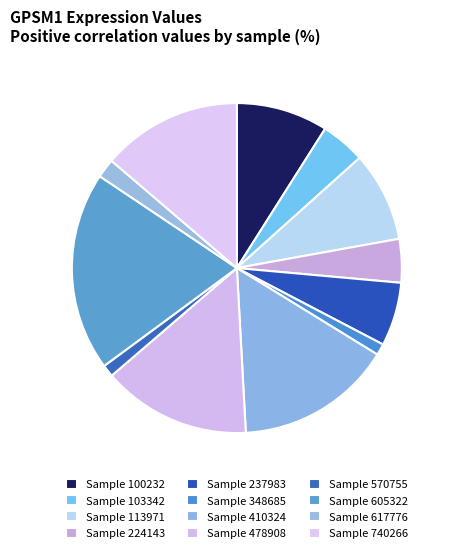

How many segments does this pie chart have?

12